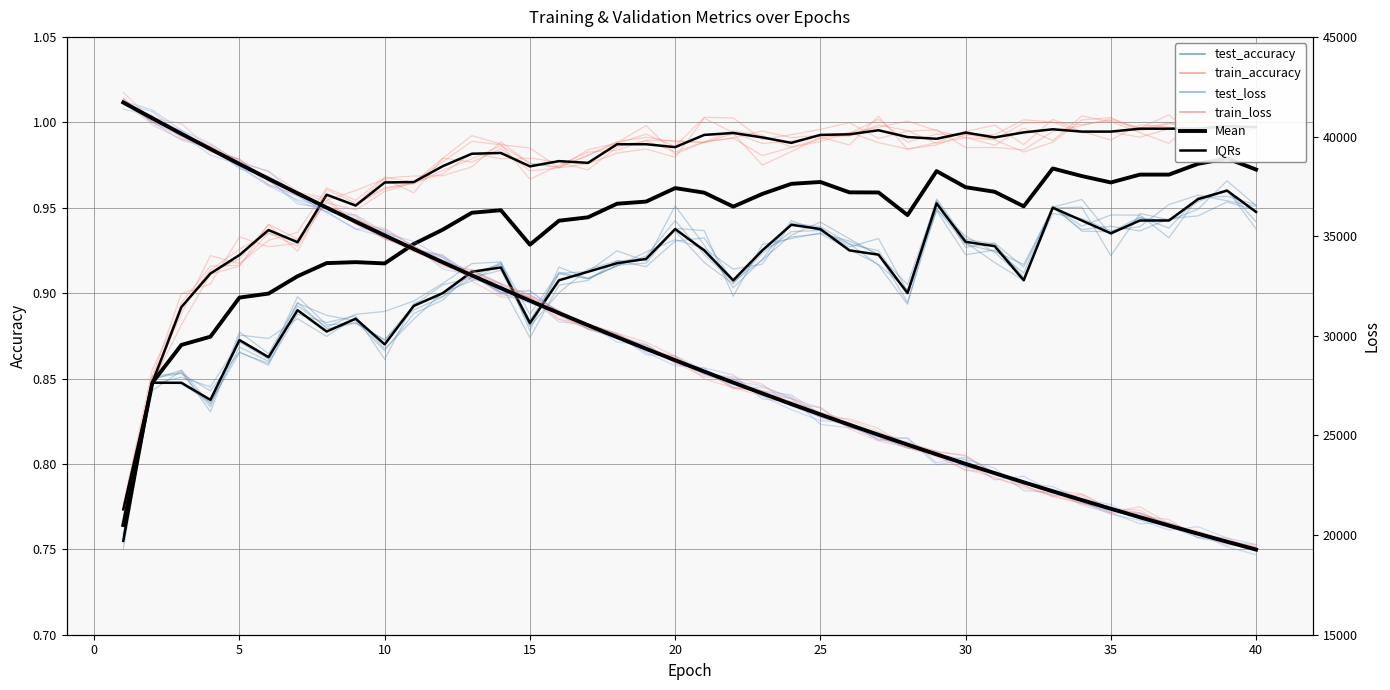

True or false: train_accuracy has a value of 1.0 at 17.

True